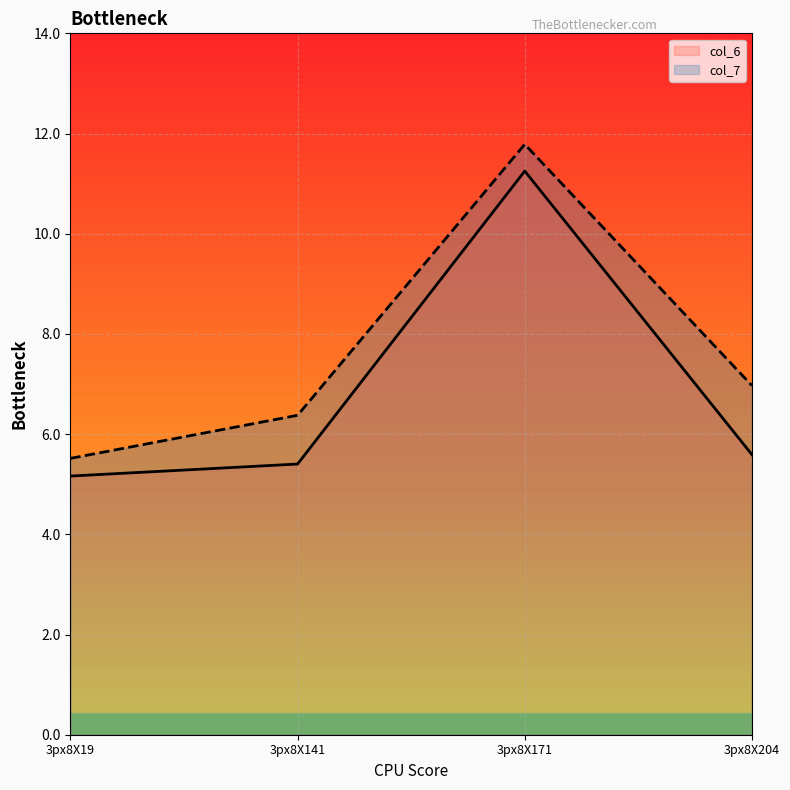

Which series changed the most between 3px8X171 and 3px8X204?

col_6